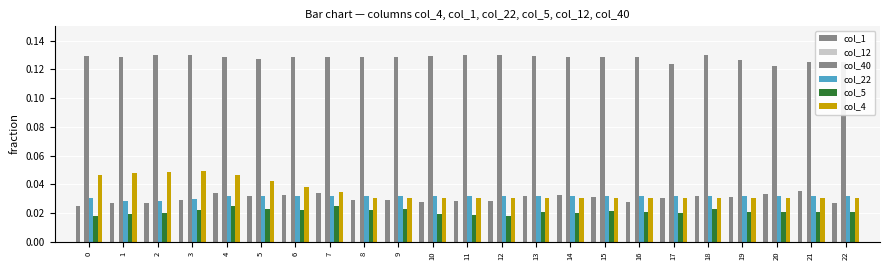

Reading right to left, what are all the values shown in this chart?

col_1: 22=0.0	21=0.0	20=0.0	19=0.0	18=0.0	17=0.0	16=0.0	15=0.0	14=0.0	13=0.0	12=0.0	11=0.0	10=0.0	9=0.0	8=0.0	7=0.0	6=0.0	5=0.0	4=0.0	3=0.0	2=0.0	1=0.0	0=0.0
col_12: 22=0.0	21=0.0	20=0.0	19=0.0	18=0.0	17=0.0	16=0.0	15=0.0	14=0.0	13=0.0	12=0.0	11=0.0	10=0.0	9=0.0	8=0.0	7=0.0	6=0.0	5=0.0	4=0.0	3=0.0	2=0.0	1=0.0	0=0.0
col_40: 22=0.1	21=0.1	20=0.1	19=0.1	18=0.1	17=0.1	16=0.1	15=0.1	14=0.1	13=0.1	12=0.1	11=0.1	10=0.1	9=0.1	8=0.1	7=0.1	6=0.1	5=0.1	4=0.1	3=0.1	2=0.1	1=0.1	0=0.1
col_22: 22=0.0	21=0.0	20=0.0	19=0.0	18=0.0	17=0.0	16=0.0	15=0.0	14=0.0	13=0.0	12=0.0	11=0.0	10=0.0	9=0.0	8=0.0	7=0.0	6=0.0	5=0.0	4=0.0	3=0.0	2=0.0	1=0.0	0=0.0
col_5: 22=0.0	21=0.0	20=0.0	19=0.0	18=0.0	17=0.0	16=0.0	15=0.0	14=0.0	13=0.0	12=0.0	11=0.0	10=0.0	9=0.0	8=0.0	7=0.0	6=0.0	5=0.0	4=0.0	3=0.0	2=0.0	1=0.0	0=0.0
col_4: 22=0.0	21=0.0	20=0.0	19=0.0	18=0.0	17=0.0	16=0.0	15=0.0	14=0.0	13=0.0	12=0.0	11=0.0	10=0.0	9=0.0	8=0.0	7=0.0	6=0.0	5=0.0	4=0.0	3=0.0	2=0.0	1=0.0	0=0.0